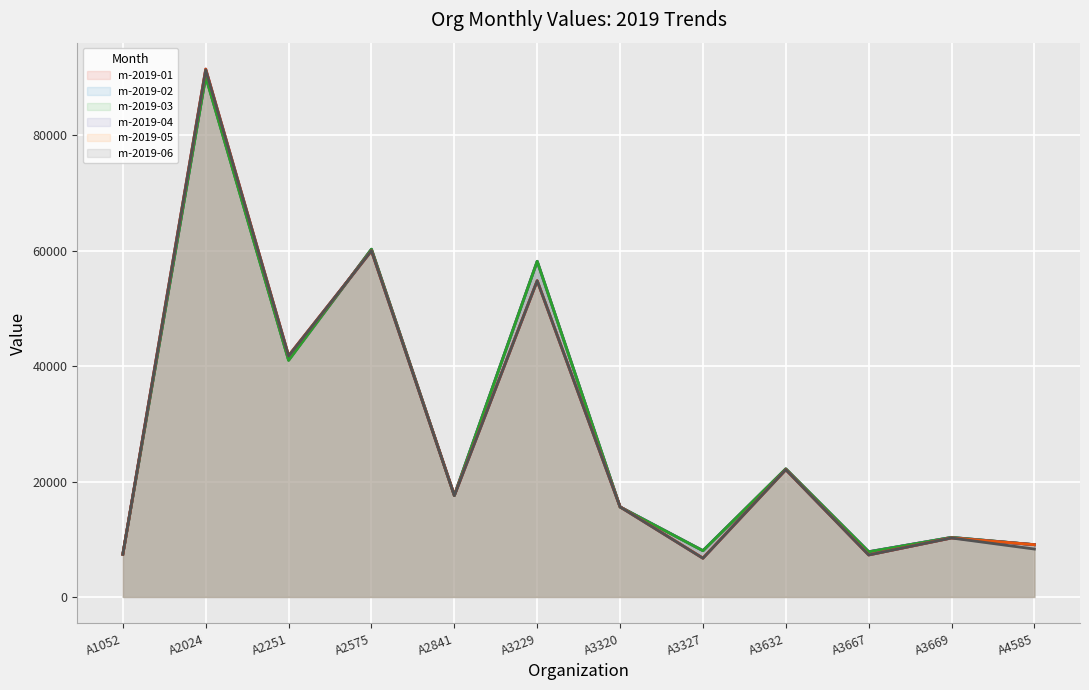

Between A2575 and A2841, which series saw the biggest shift?

m-2019-03